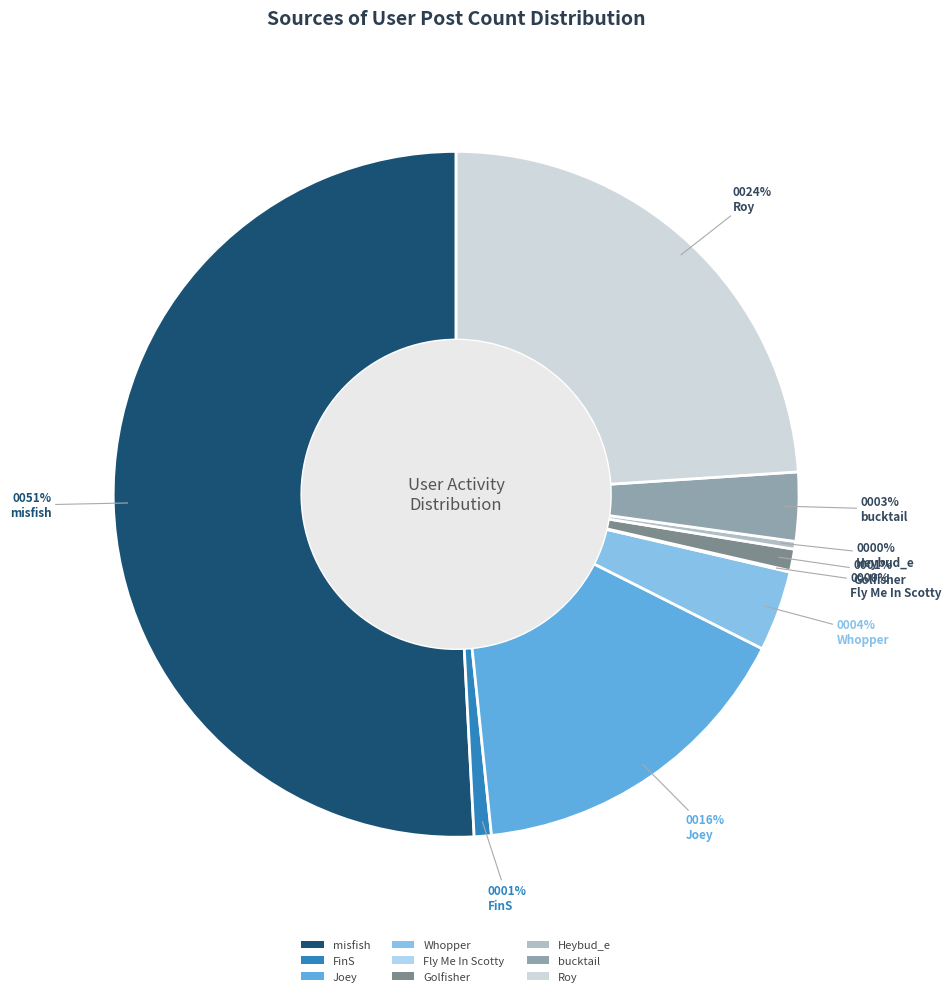

To the nearest percent, what is the average slice percentage?

11%